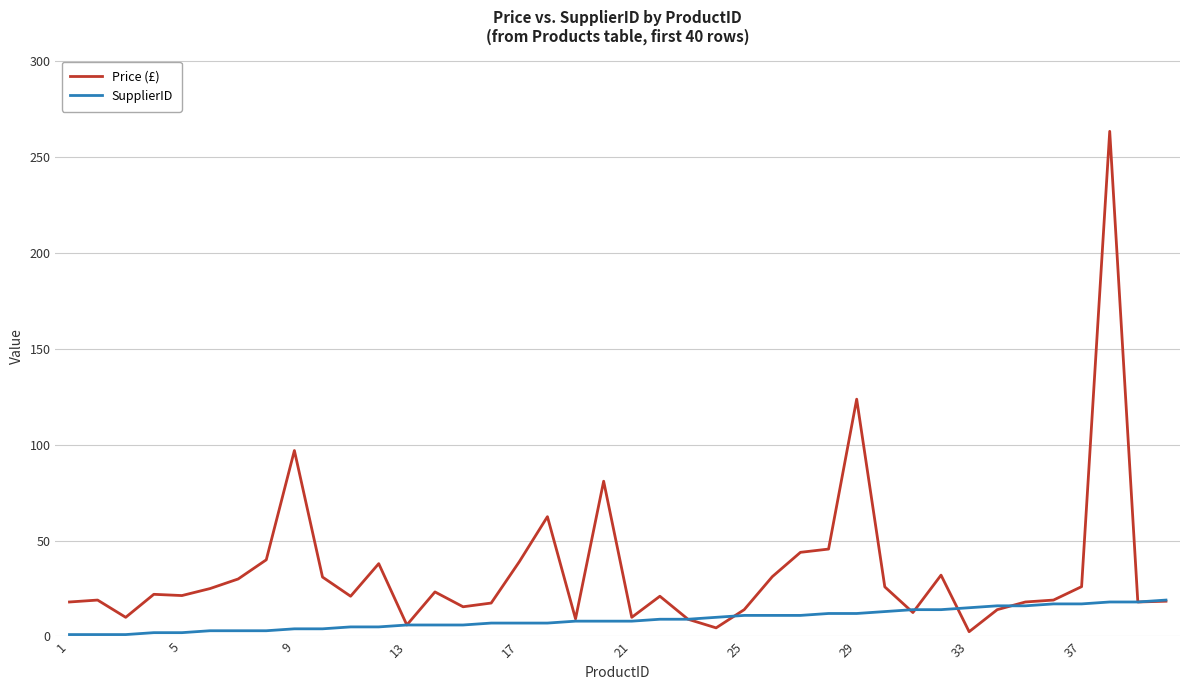

What is the maximum value for Price (£)?

263.5